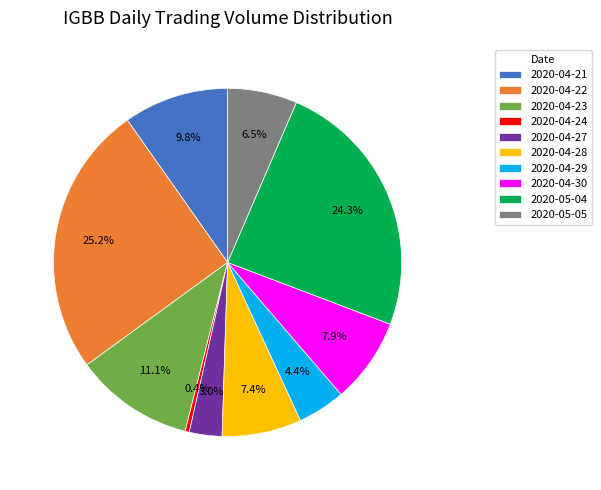

To the nearest percent, what is the difference between the 2020-04-21 and 2020-04-28 slice percentages?

2%